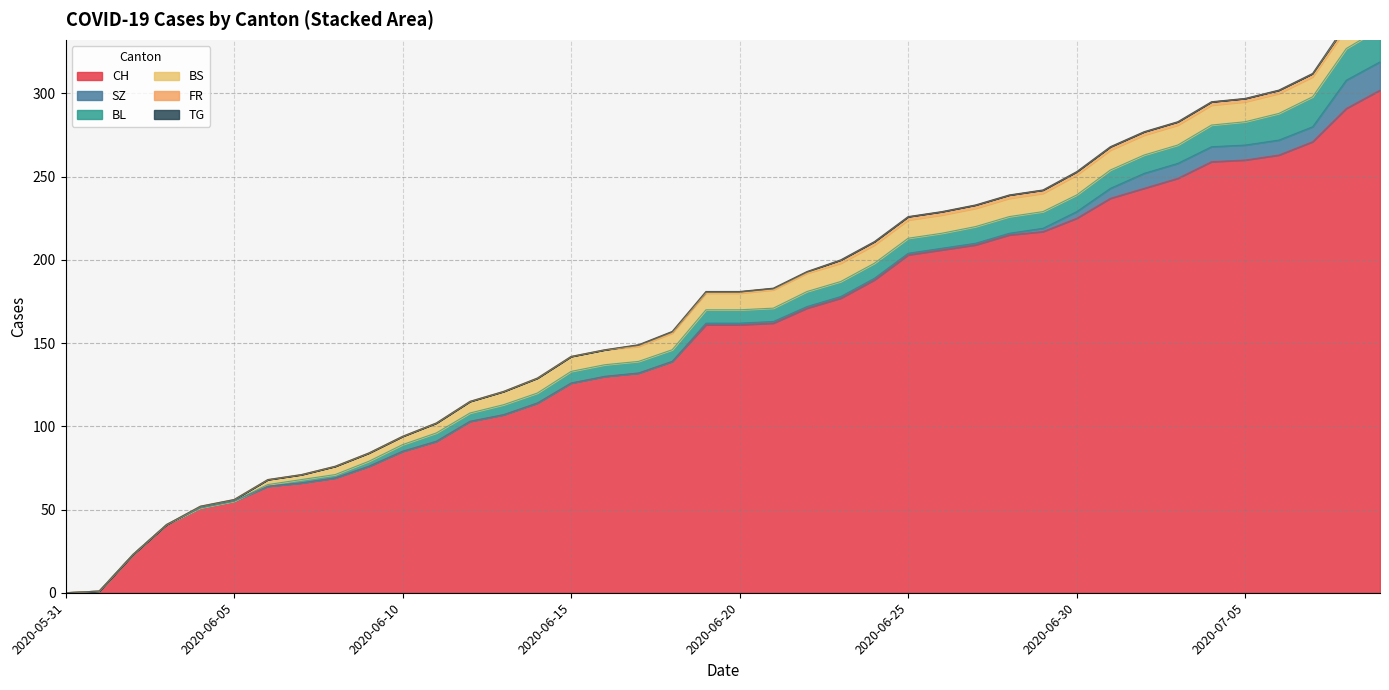

At which category is the sum across all series the highest?

2020-07-09